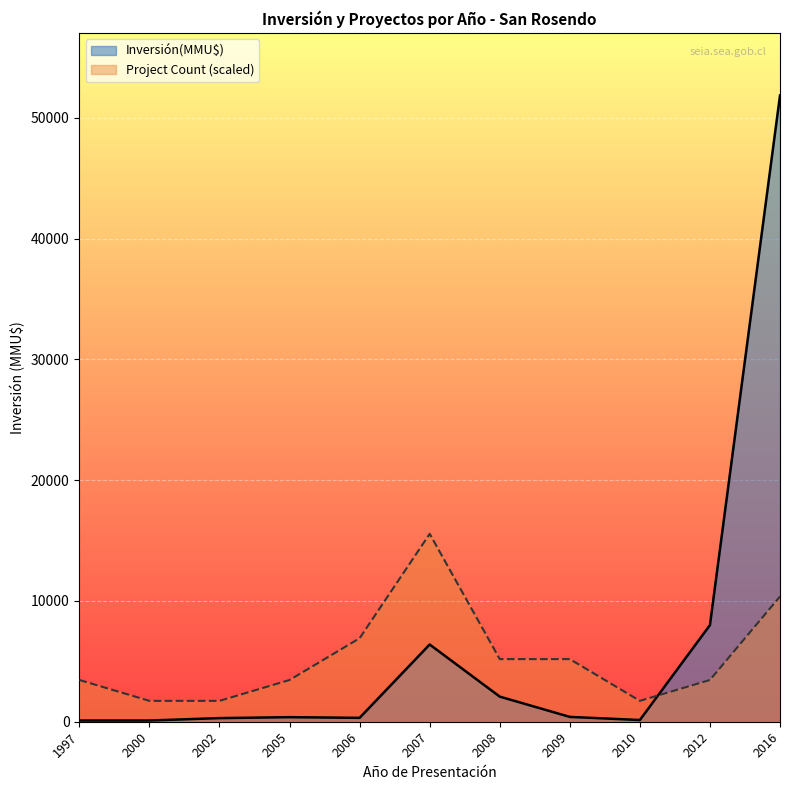

How many intersections are there between Project Count (scaled) and Inversión(MMU$)?

1